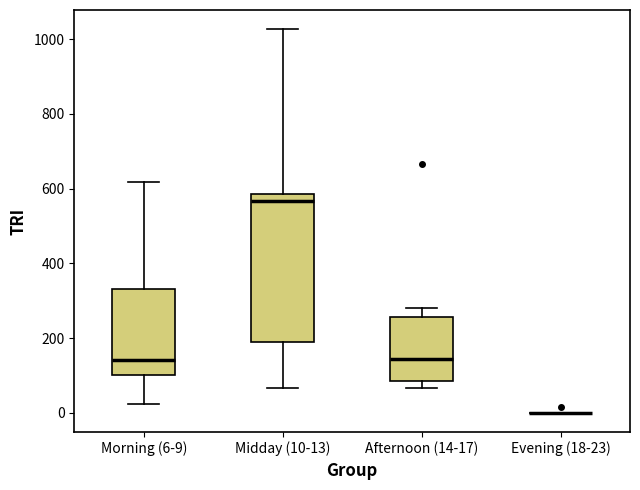

Where does the upper whisker of the box for Afternoon (14-17) end on the y-axis? The values are not printed on the chart, so give them approximately, as read against the axis.

280